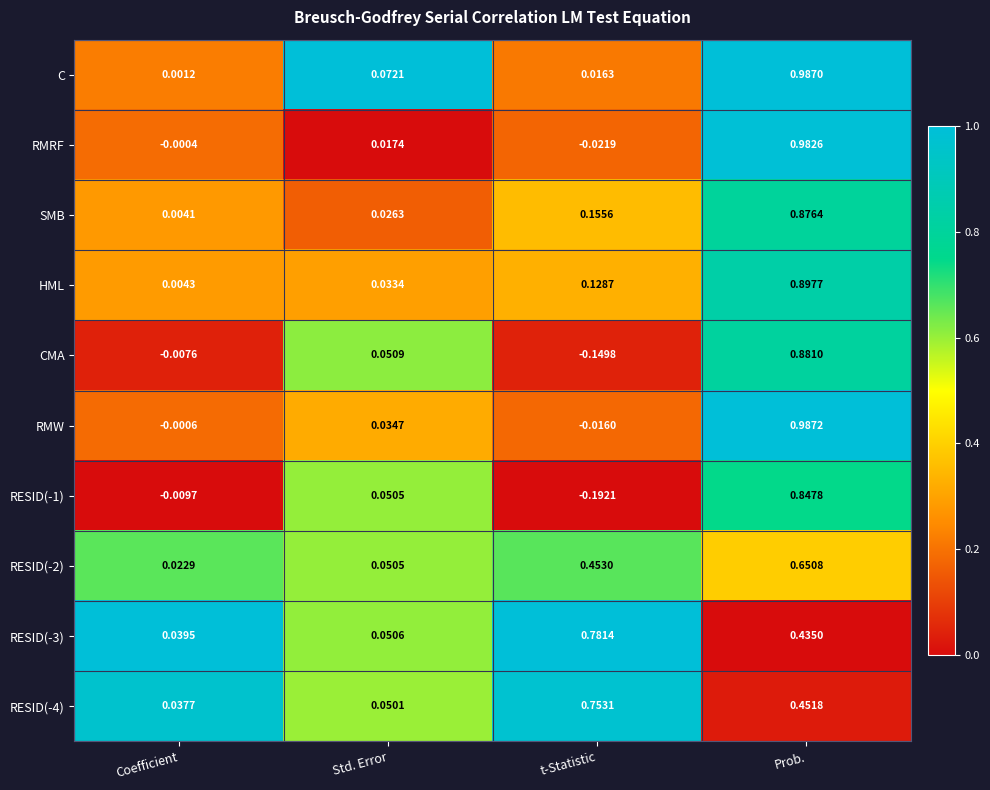

How many distinct data groups are displayed?

10